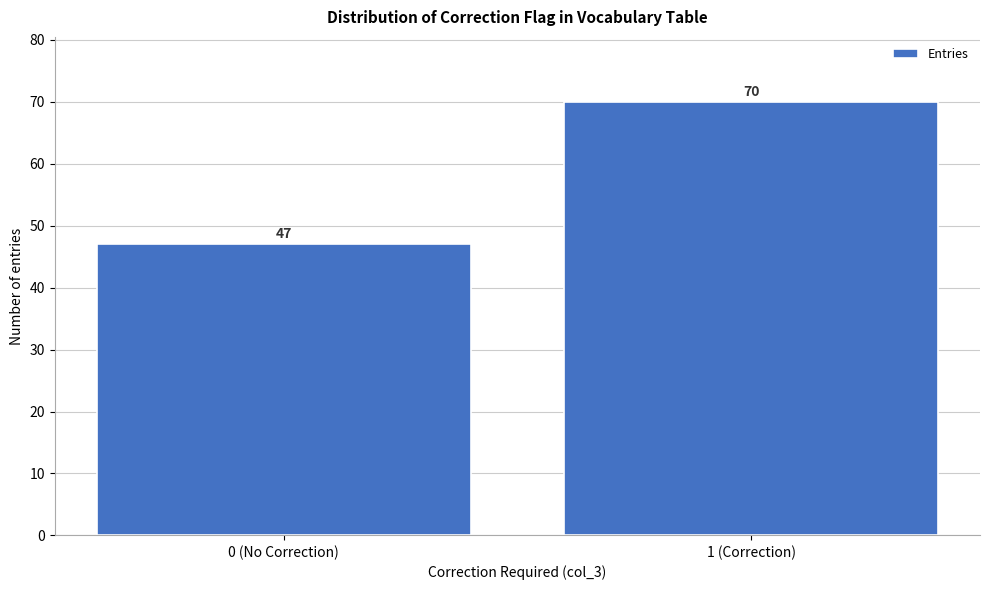

Reading right to left, what are all the values shown in this chart?

1 (Correction)=70	0 (No Correction)=47